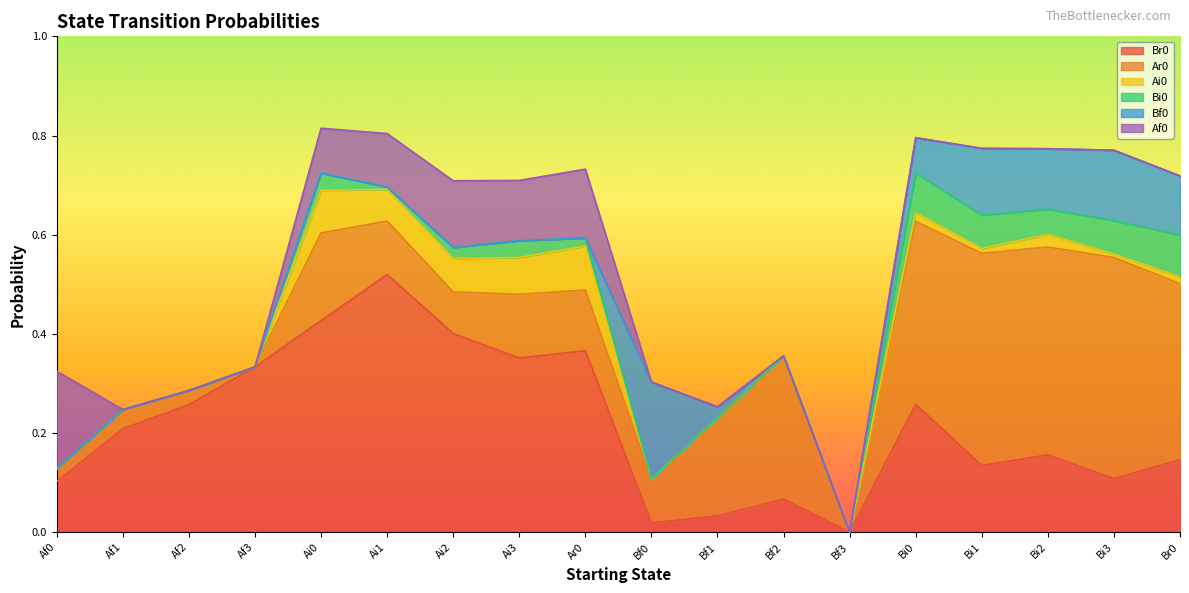

List the series in order of their peak value, highest first.

Br0, Ar0, Af0, Bf0, Ai0, Bi0